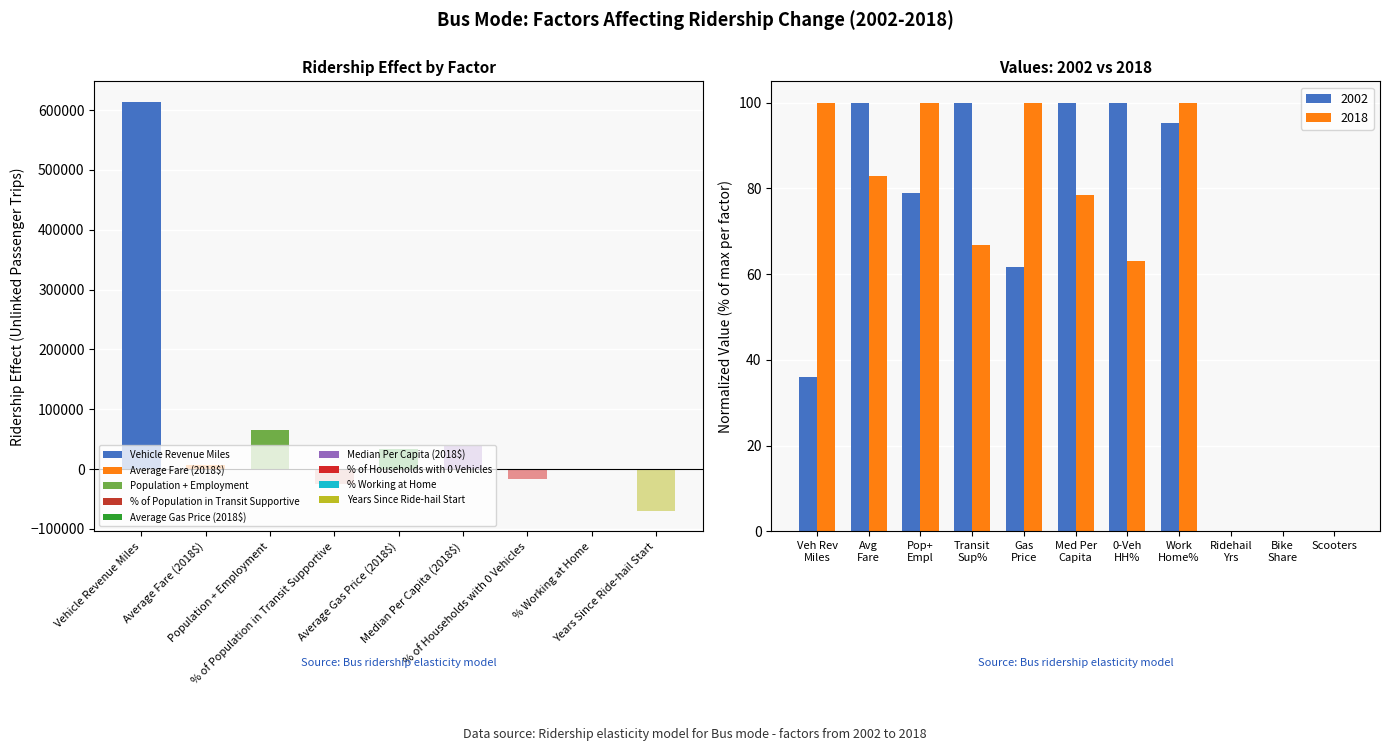

How many positive values are there?

6